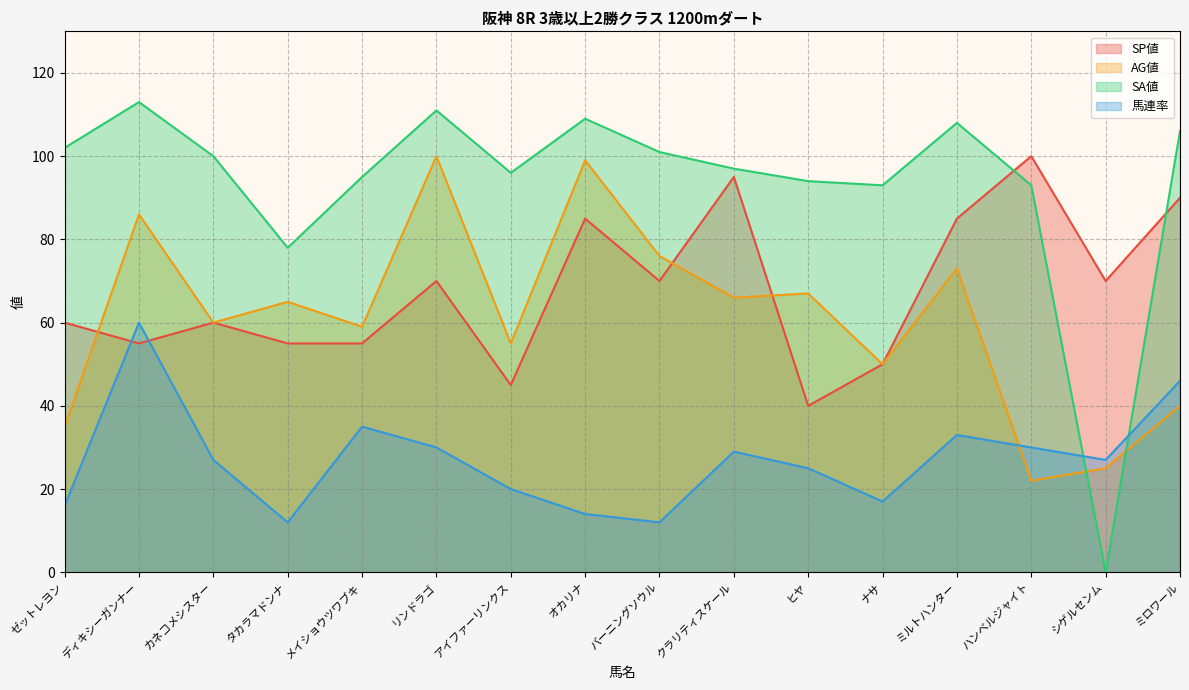

In 馬連率, how many points are higher than both neighbors (excluding endpoints)?

4